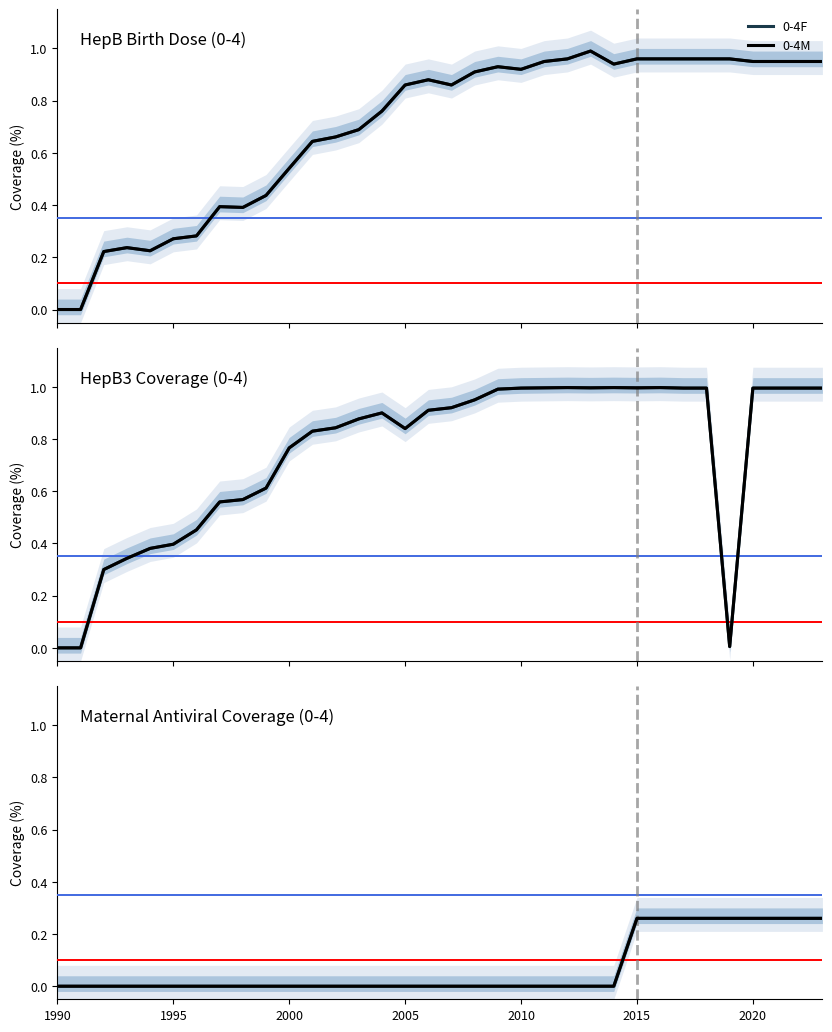

What is the average value of the 0-4M series?

0.1